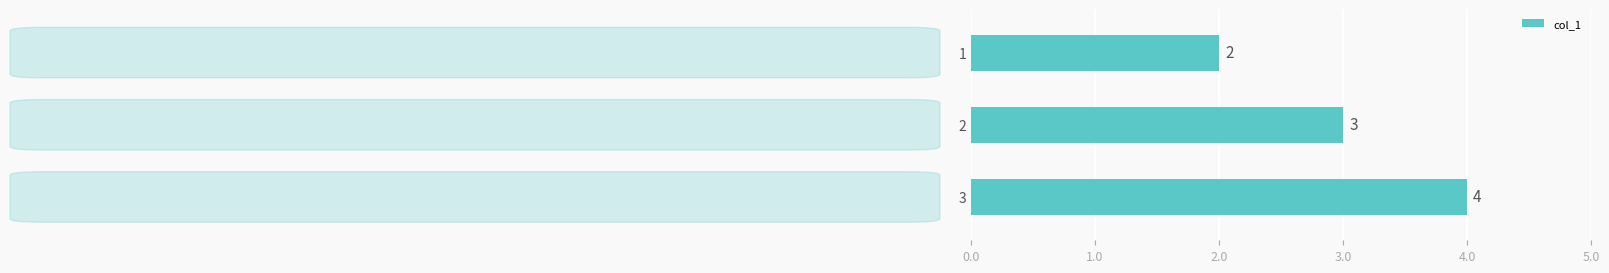

The value at 1 is 3. True or false?

False